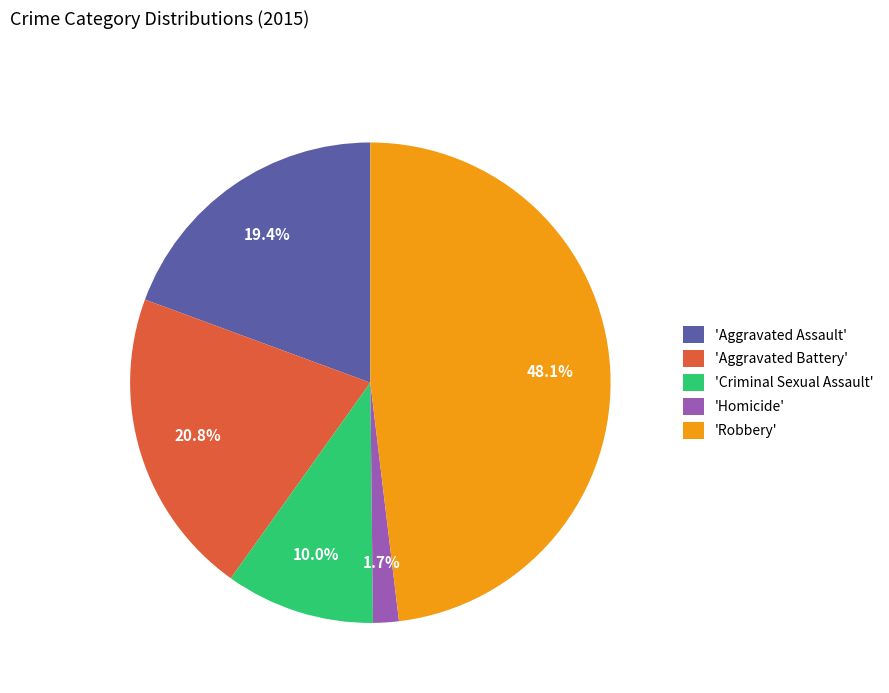

Which category has the smallest portion of the pie?

'Homicide'